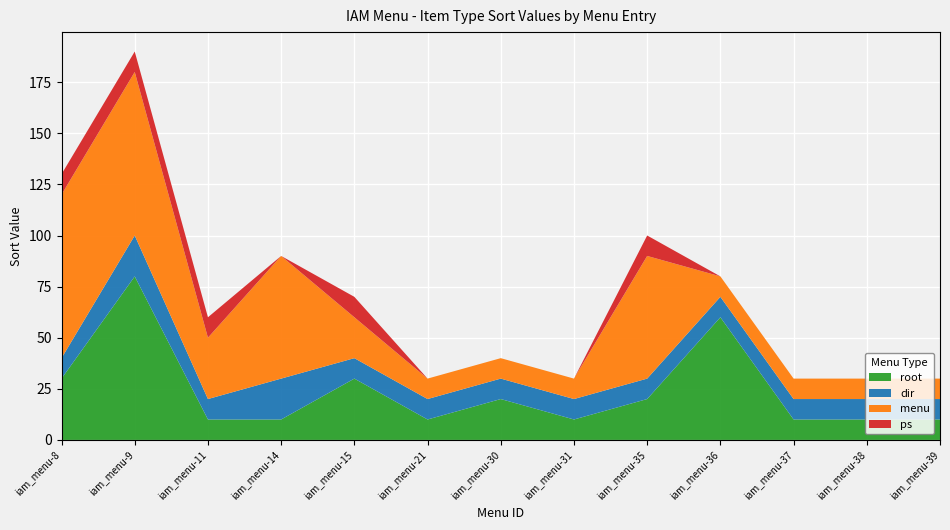

Reading right to left, what are all the values shown in this chart?

root: iam_menu-39=10	iam_menu-38=10	iam_menu-37=10	iam_menu-36=60	iam_menu-35=20	iam_menu-31=10	iam_menu-30=20	iam_menu-21=10	iam_menu-15=30	iam_menu-14=10	iam_menu-11=10	iam_menu-9=80	iam_menu-8=30
dir: iam_menu-39=10	iam_menu-38=10	iam_menu-37=10	iam_menu-36=10	iam_menu-35=10	iam_menu-31=10	iam_menu-30=10	iam_menu-21=10	iam_menu-15=10	iam_menu-14=20	iam_menu-11=10	iam_menu-9=20	iam_menu-8=10
menu: iam_menu-39=10	iam_menu-38=10	iam_menu-37=10	iam_menu-36=10	iam_menu-35=60	iam_menu-31=10	iam_menu-30=10	iam_menu-21=10	iam_menu-15=20	iam_menu-14=60	iam_menu-11=30	iam_menu-9=80	iam_menu-8=80
ps: iam_menu-39=0	iam_menu-38=0	iam_menu-37=0	iam_menu-36=0	iam_menu-35=10	iam_menu-31=0	iam_menu-30=0	iam_menu-21=0	iam_menu-15=10	iam_menu-14=0	iam_menu-11=10	iam_menu-9=10	iam_menu-8=10